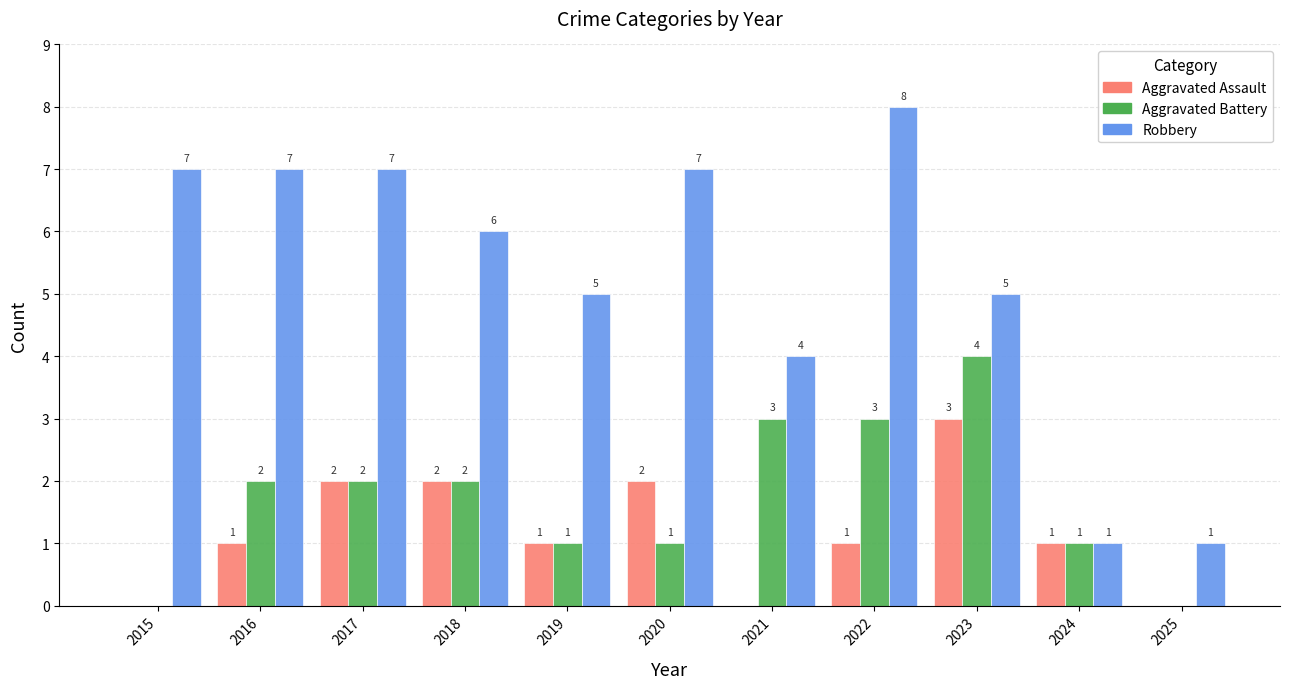

The value of Aggravated Assault at 2015 is -2. True or false?

False